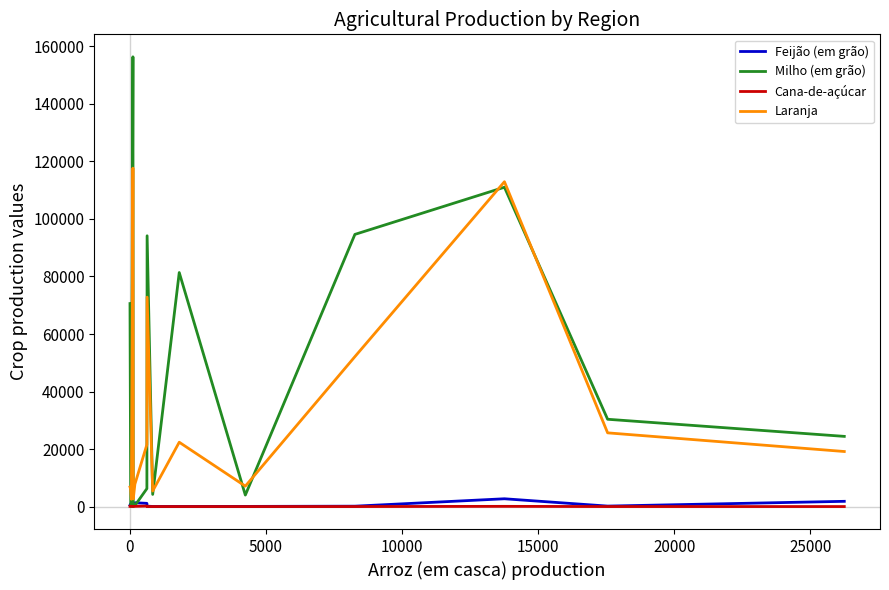

Which series has the largest total across all categories?

Milho (em grão)